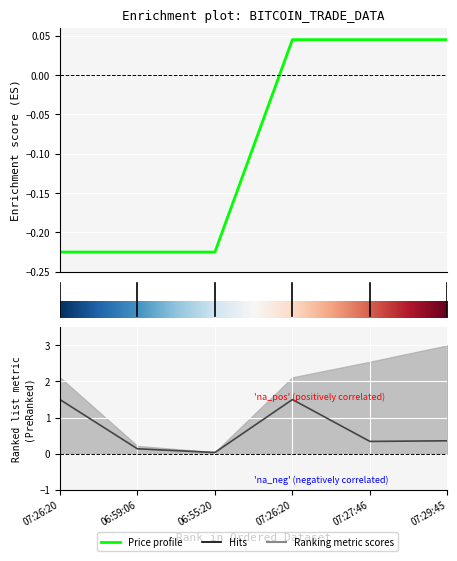

At which label does Volume_per_trade reach its peak?

07:26:20